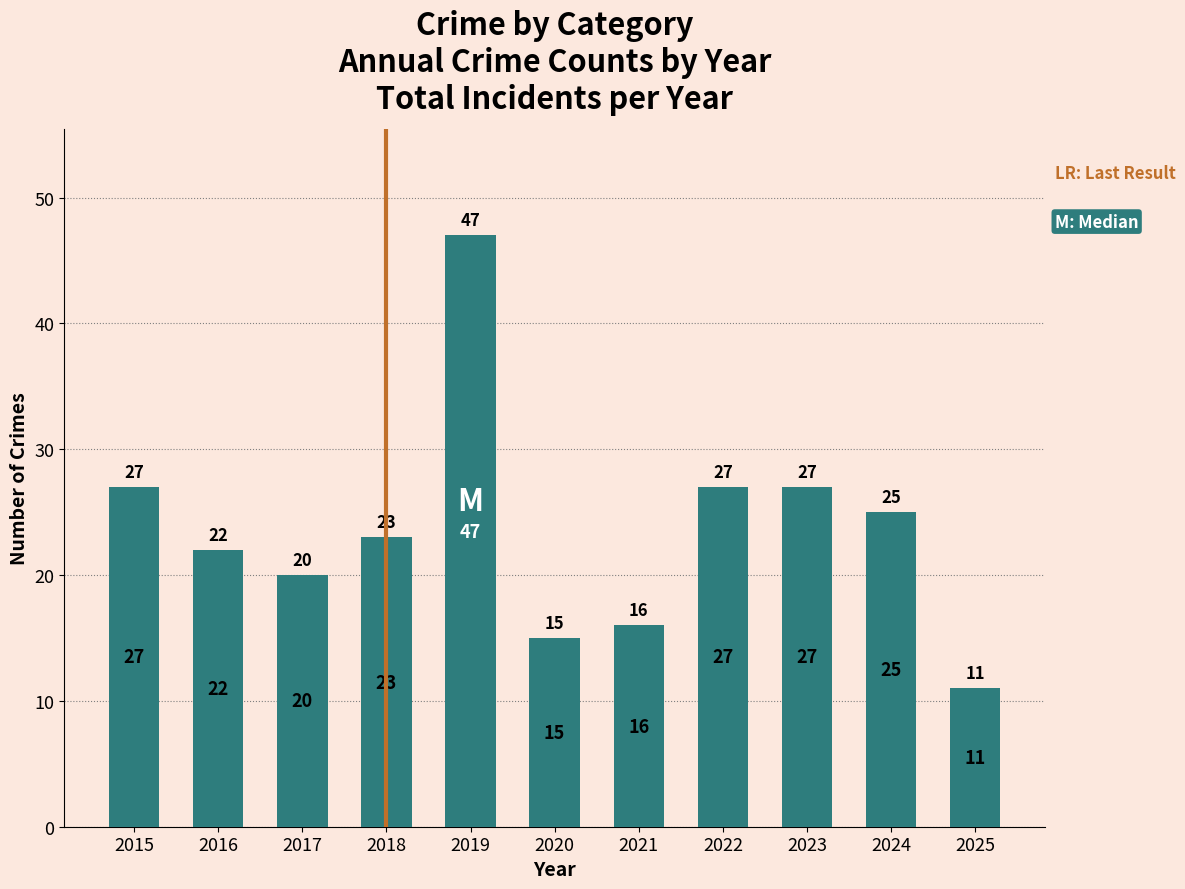

Reading right to left, what are all the values shown in this chart?

11	25	27	27	16	15	47	23	20	22	27